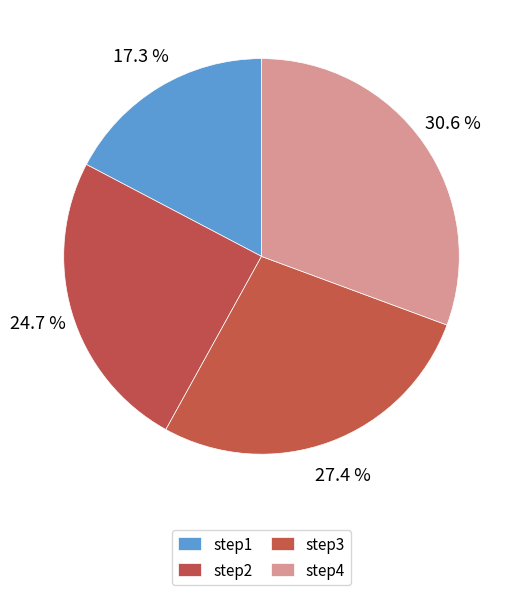

How many segments does this pie chart have?

4